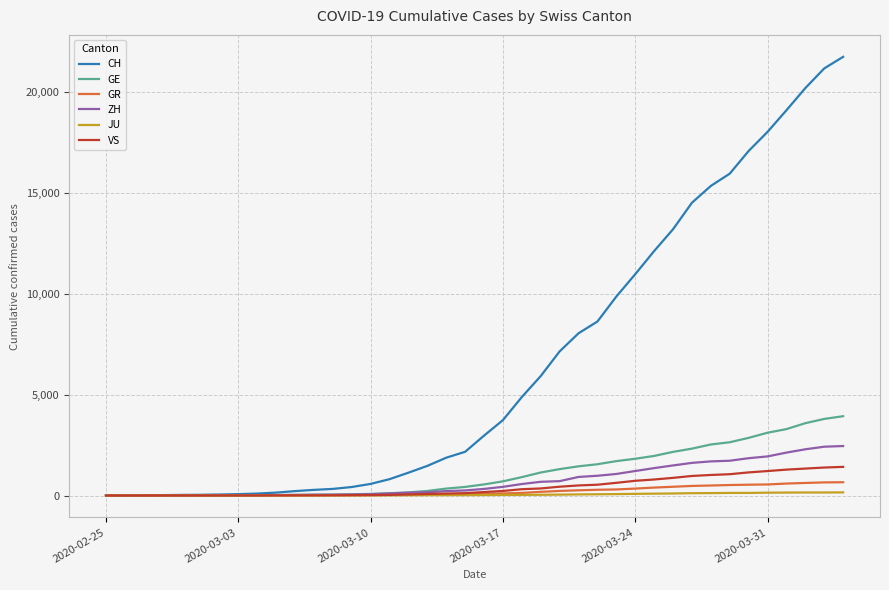

Which series has the largest range (max minus min)?

CH